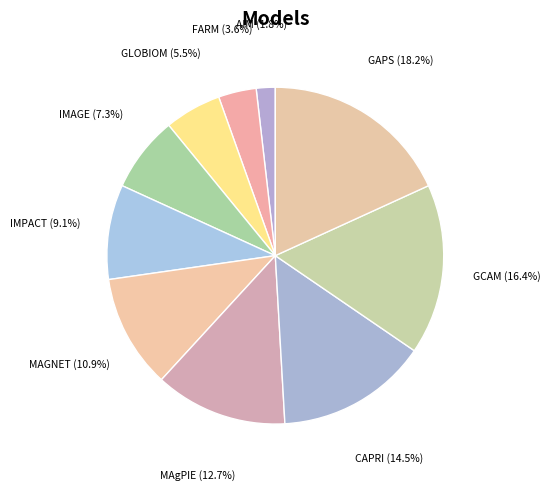

Does AIM represent more than half of the total?

No